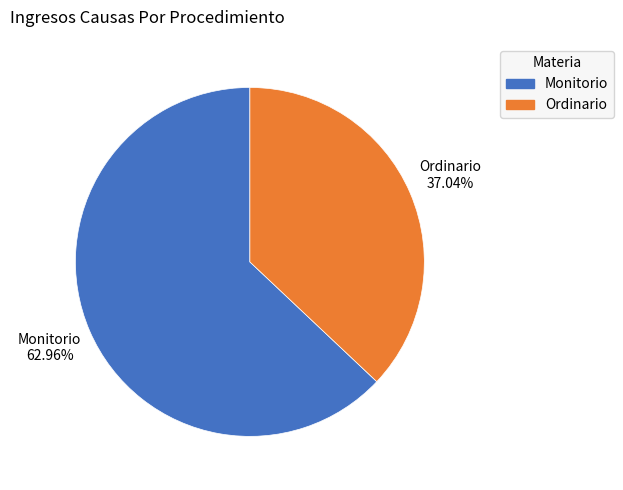

Is the sum of Monitorio and Ordinario greater than half?

Yes